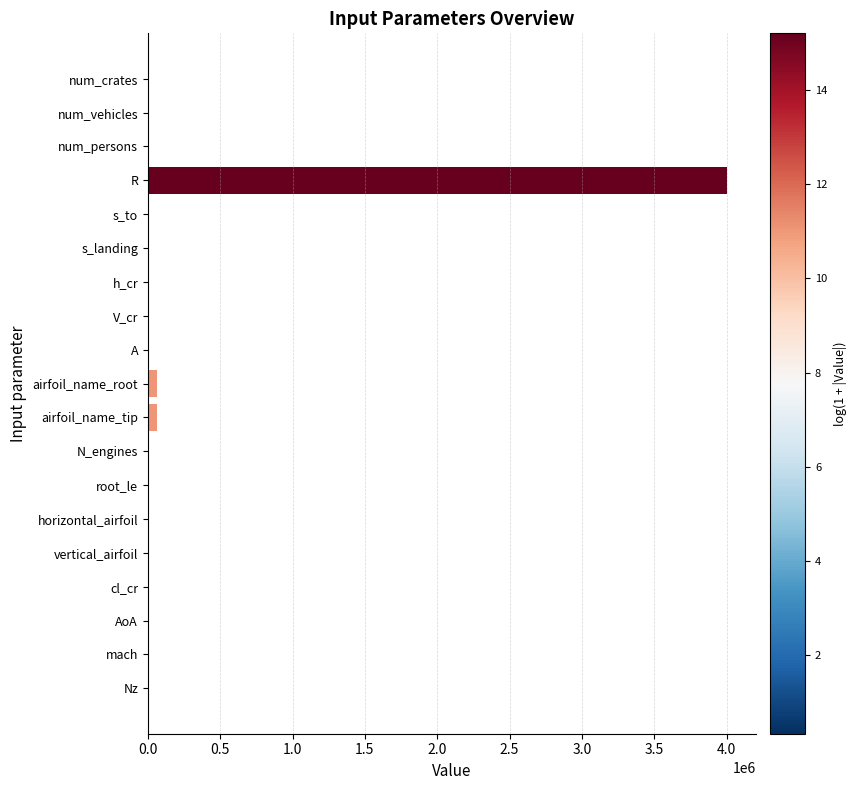

Count the number of categories in the chart.

19